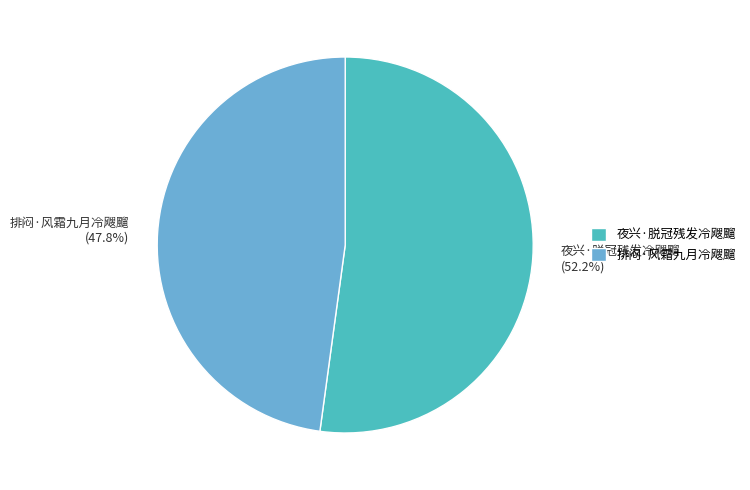

How many slices are in this pie chart?

2